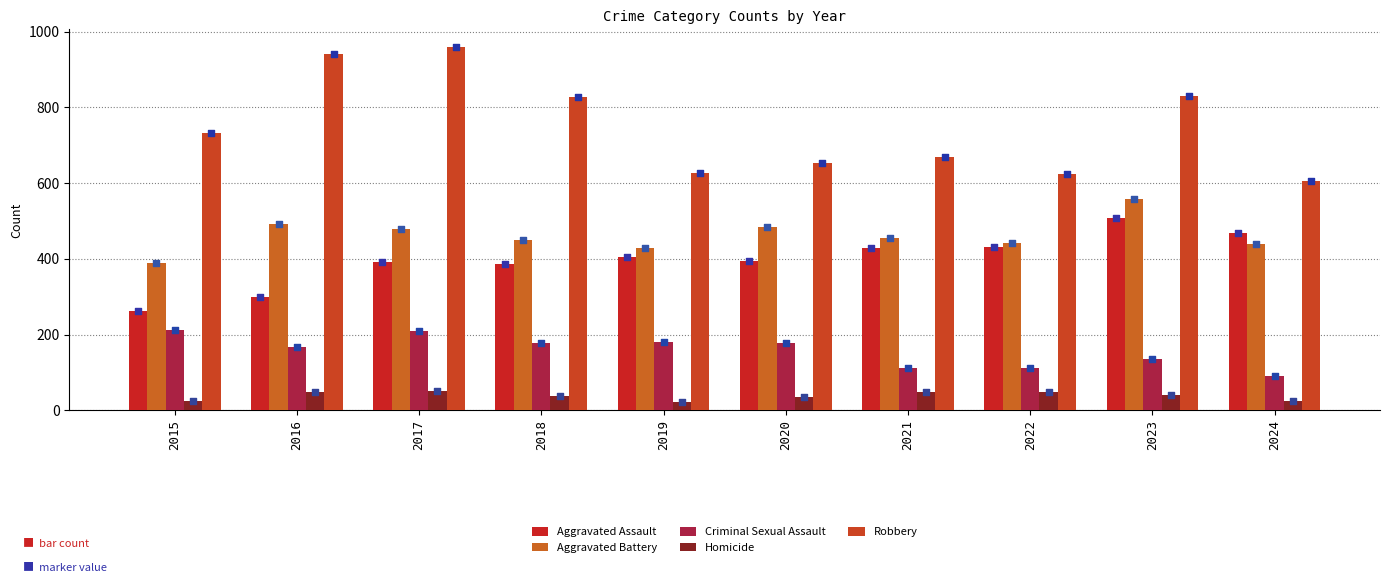

Which series contains the highest Y value?

Robbery